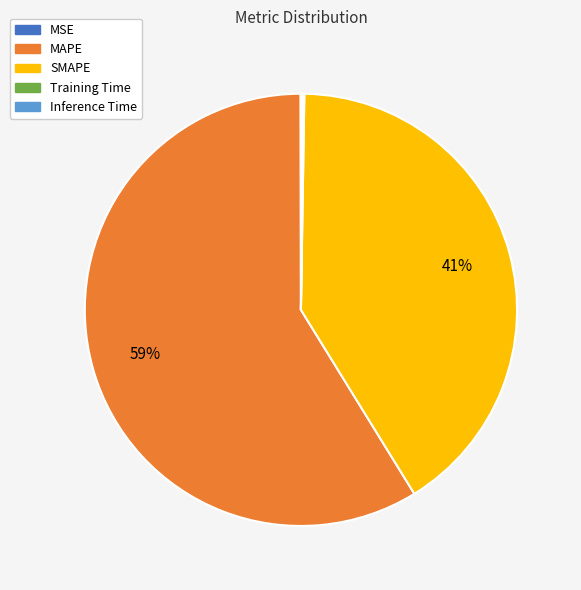

To the nearest percent, what is the difference between the largest and smallest slice percentages?

59%